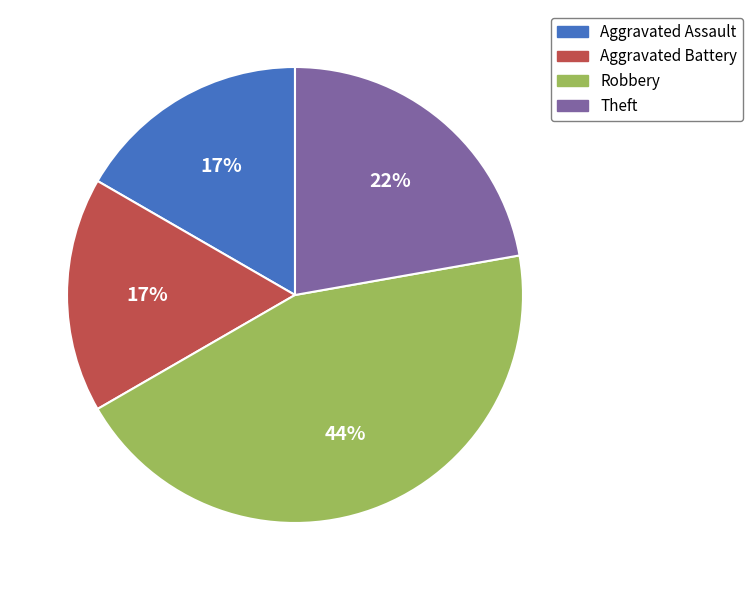

Is the sum of Aggravated Battery and Aggravated Assault greater than half?

No